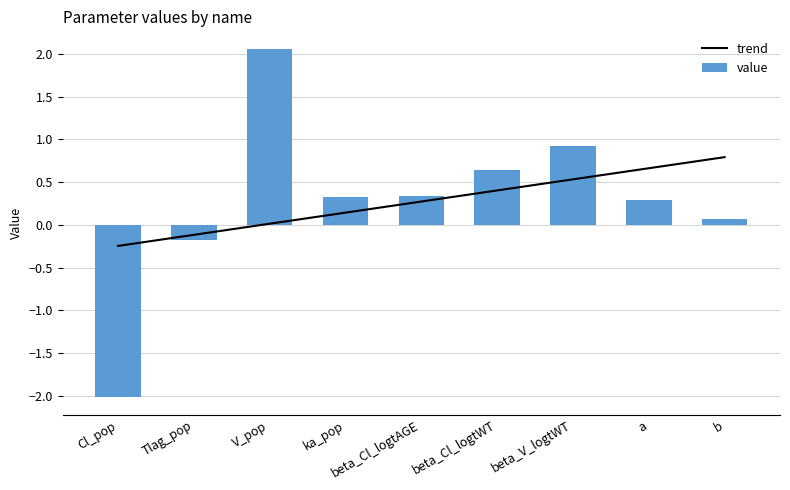

Reading right to left, transcribe all the data shown in this chart.

trend: b=0.8	a=0.7	beta_V_logtWT=0.5	beta_Cl_logtWT=0.4	beta_Cl_logtAGE=0.3	ka_pop=0.1	V_pop=0.0	Tlag_pop=-0.1	Cl_pop=-0.2
value: b=0.1	a=0.3	beta_V_logtWT=0.9	beta_Cl_logtWT=0.6	beta_Cl_logtAGE=0.3	ka_pop=0.3	V_pop=2.1	Tlag_pop=-0.2	Cl_pop=-2.0